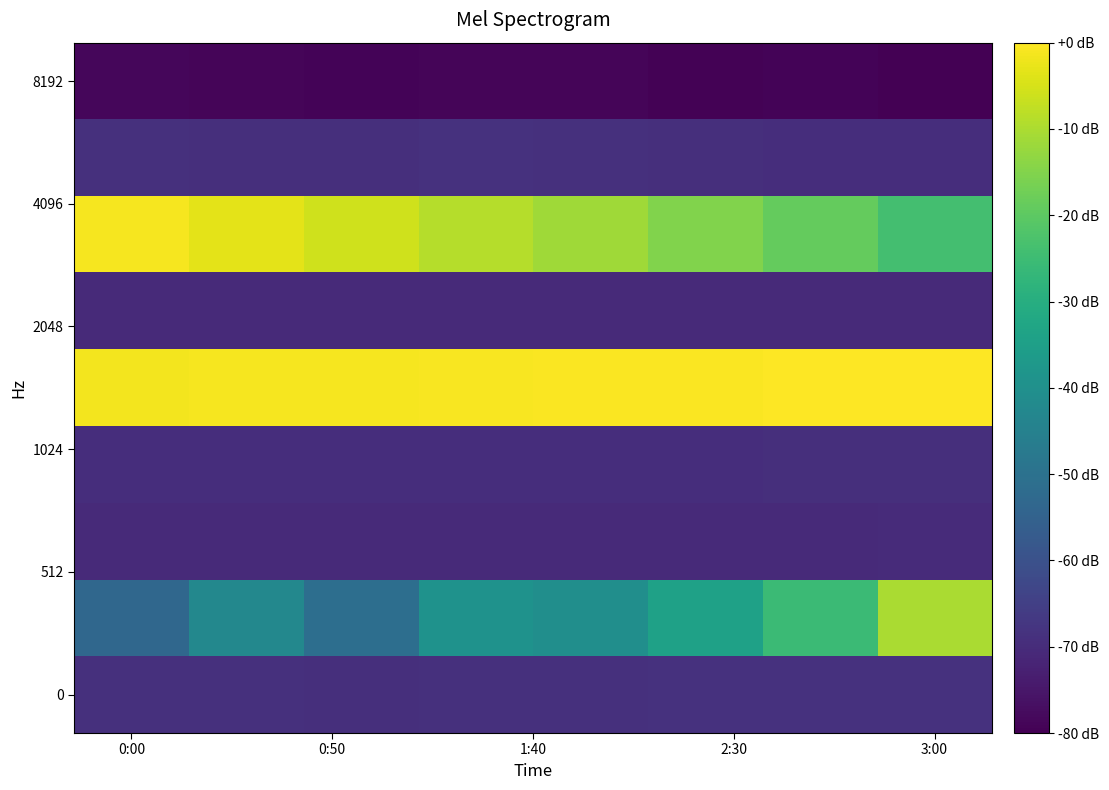

How many distinct data groups are displayed?

9